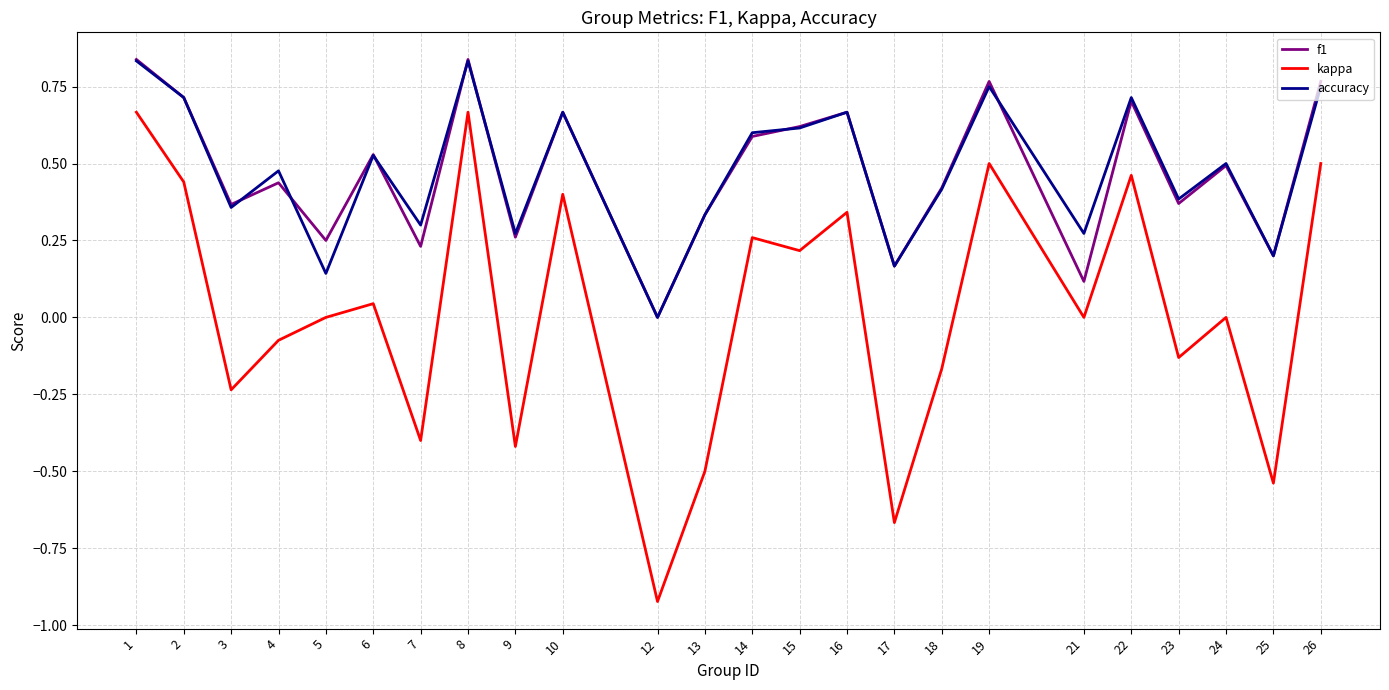

What is the difference between the second highest and minimum values in the kappa series?

1.6